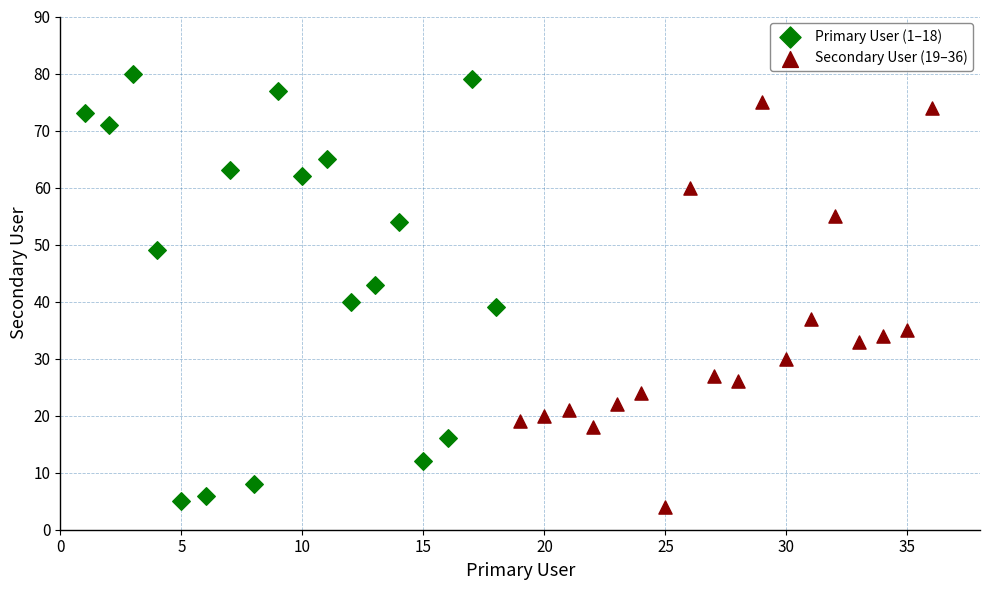

Which series reaches the maximum Y coordinate?

Primary User (1–18)